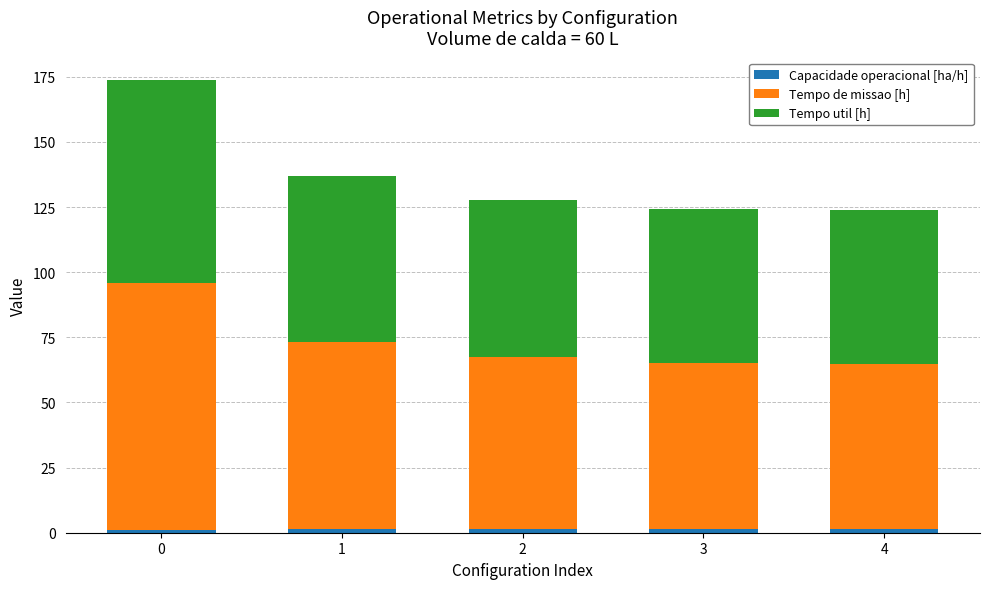

At 0, list the series in order from largest to smallest.

Tempo de missao [h], Tempo util [h], Capacidade operacional [ha/h]